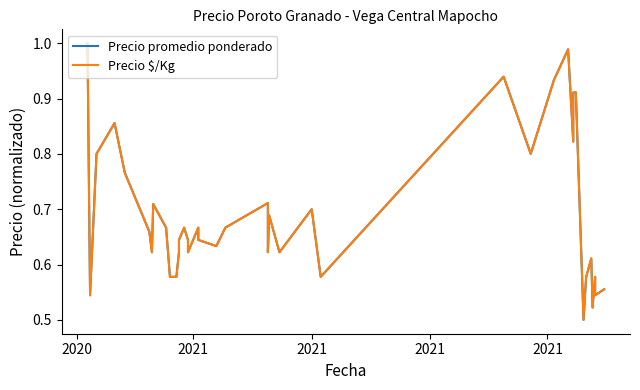

How many lines are shown in the chart?

2